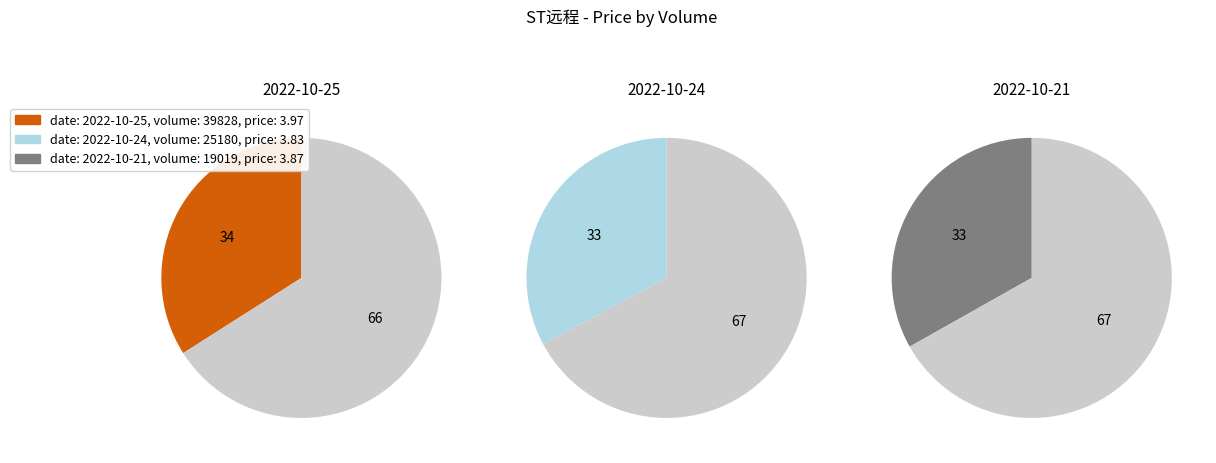

Is 25180 the majority of the pie?

No